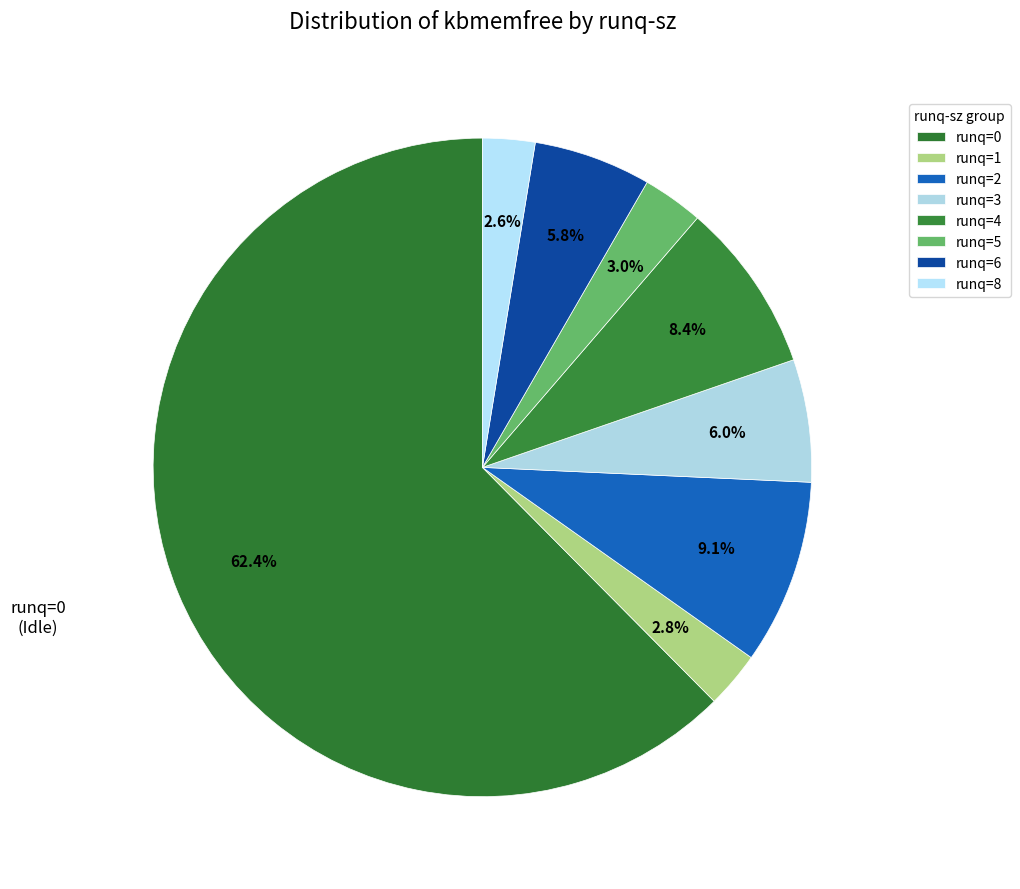

What is the largest slice in the pie chart?

runq-sz=0